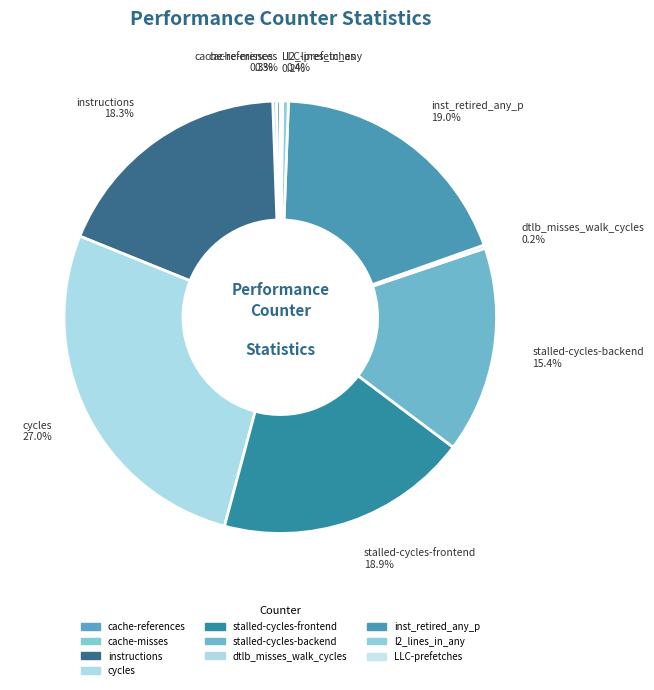

What is the largest slice in the pie chart?

cycles